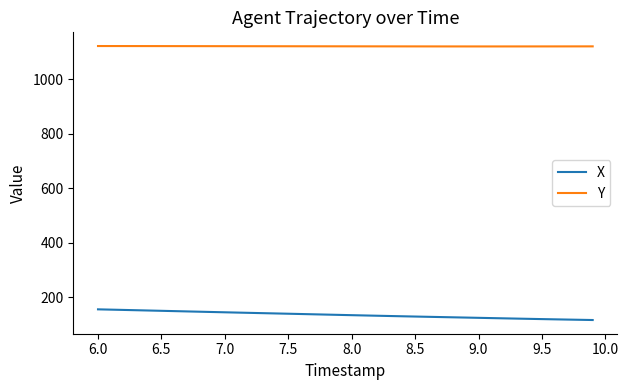

What is the difference between the maximum and minimum values in the X series?

39.2